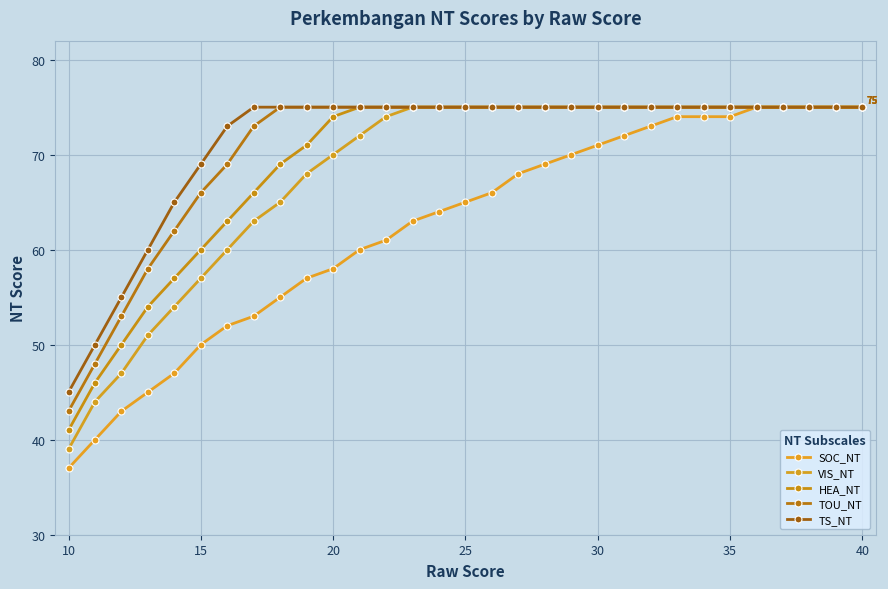

What is the difference between the maximum and minimum values in the TOU_NT series?

32